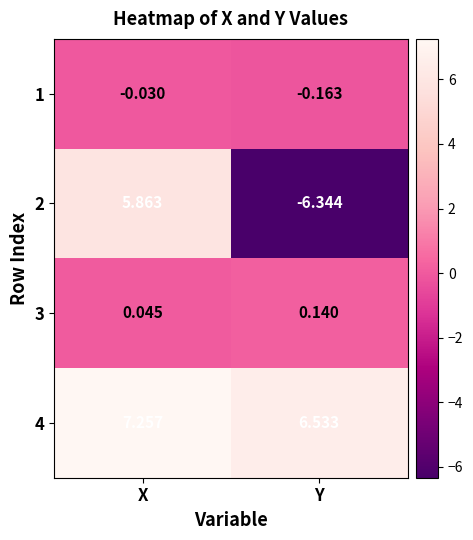

Is the value of 4 at X greater than the value of 2 at Y?

Yes